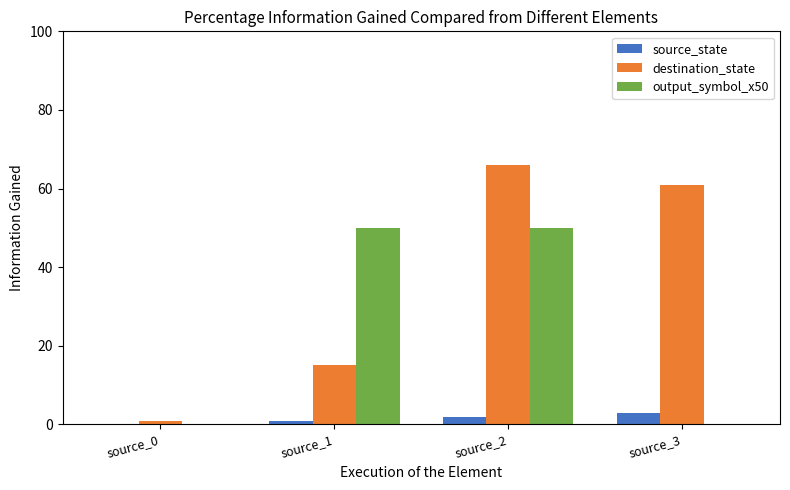

How many categories are shown in the chart?

4